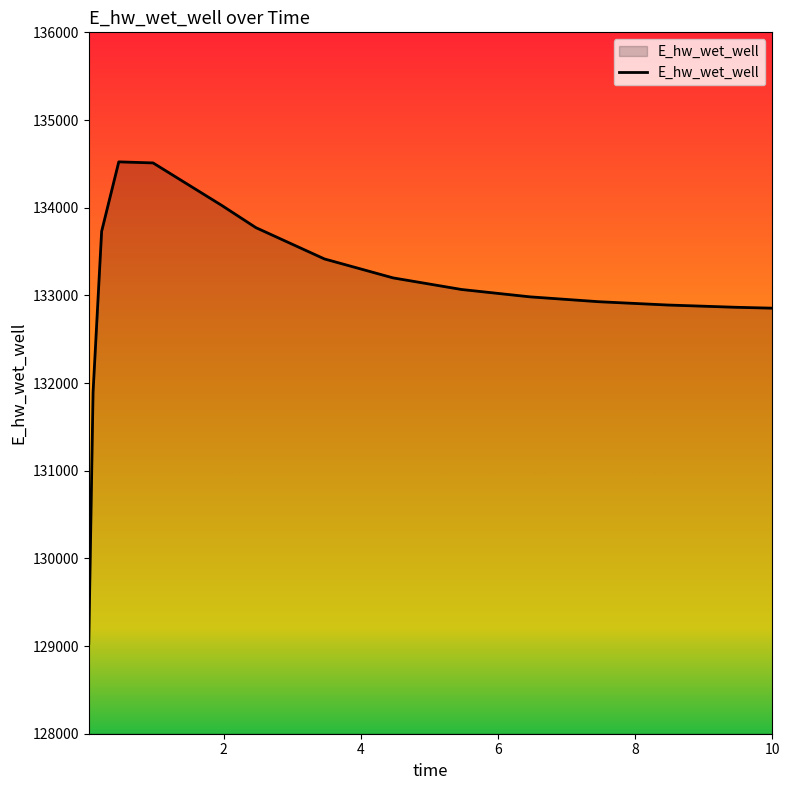

What is the difference between the maximum and minimum values?

5491.5